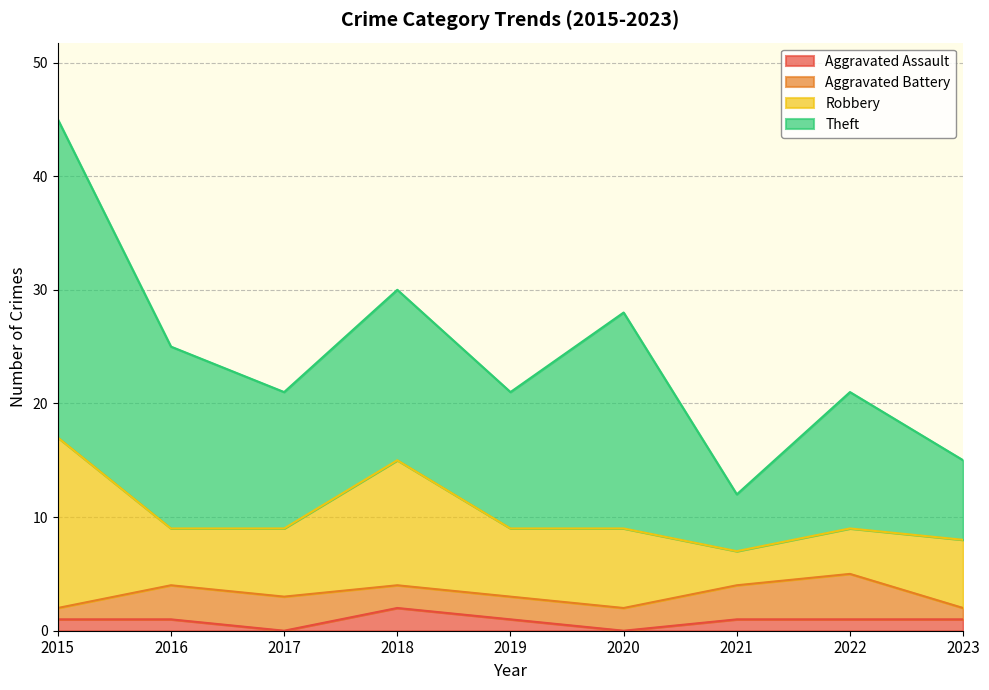

At how many categories does at least one series exceed 31?

1